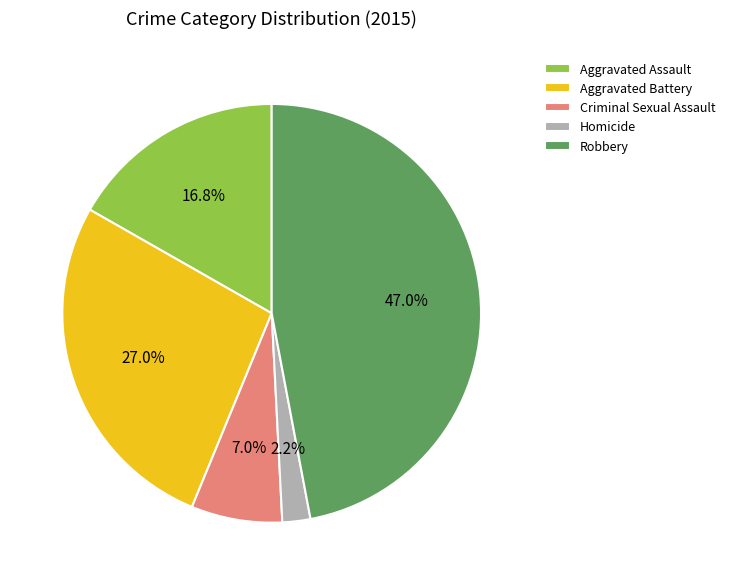

What percentage is NOT represented by Criminal Sexual Assault?

93.0%